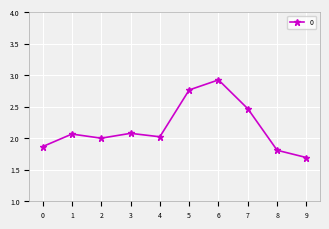

Count the number of data series in this chart.

1